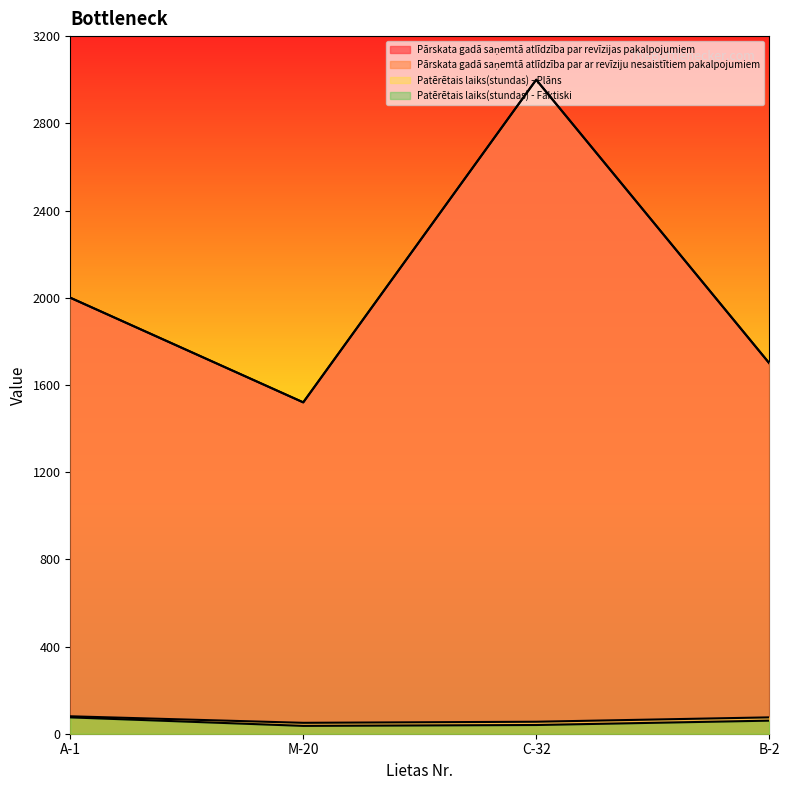

Is the value of Pārskata gadā saņemtā atlīdzība par ar revīziju nesaistītiem pakalpojumiem at A-1 greater than the value of Patērētais laiks(stundas) - Faktiski at A-1?

Yes